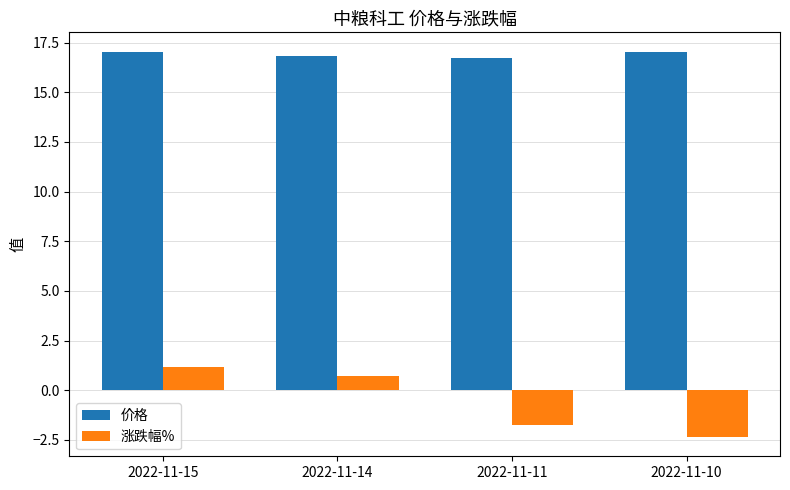

Rank the categories by 涨跌幅% value from highest to lowest.

2022-11-15, 2022-11-14, 2022-11-11, 2022-11-10